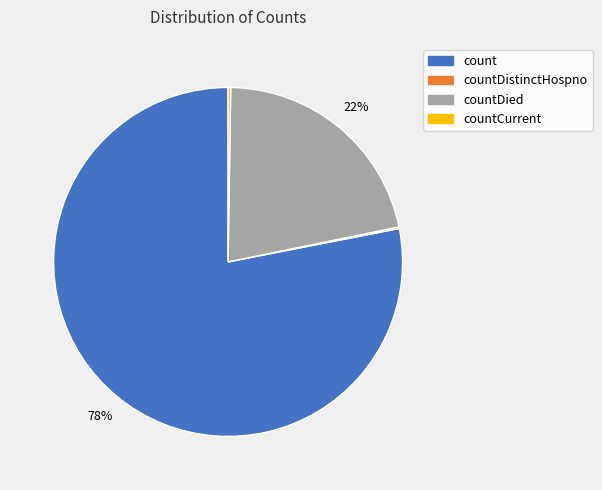

To the nearest percent, what is the difference between the largest and smallest slice percentages?

78%